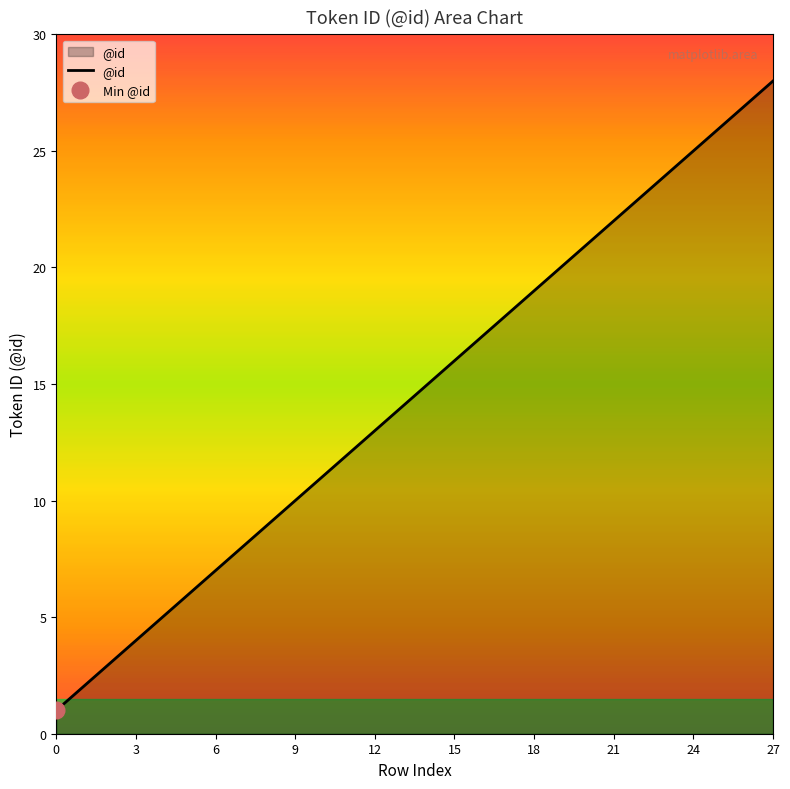

Reading left to right, list all the values displayed in this chart.

0=1	1=2	2=3	3=4	4=5	5=6	6=7	7=8	8=9	9=10	10=11	11=12	12=13	13=14	14=15	15=16	16=17	17=18	18=19	19=20	20=21	21=22	22=23	23=24	24=25	25=26	26=27	27=28